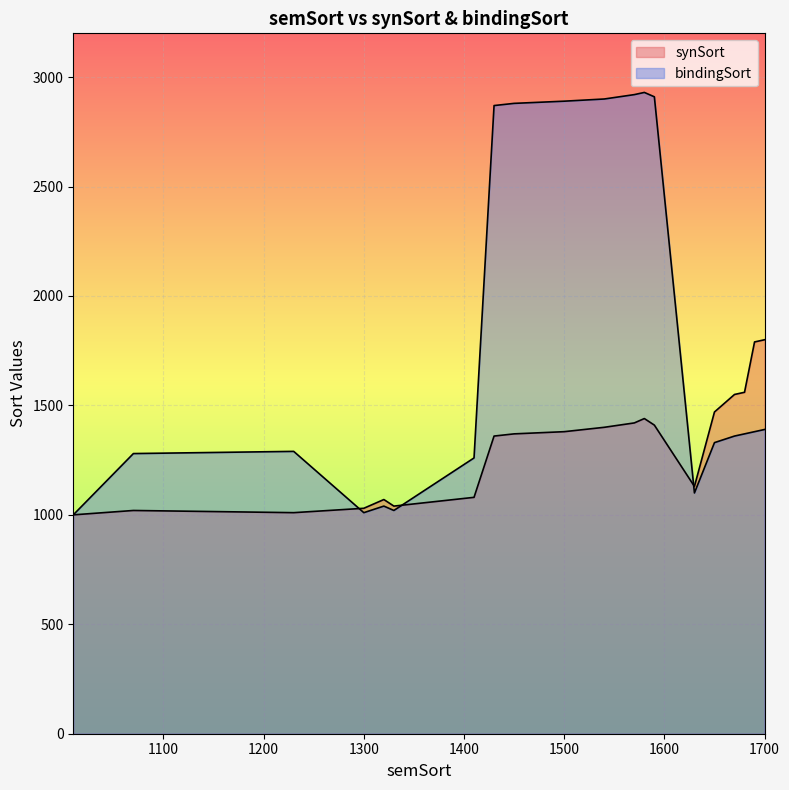

What is the difference between the second highest and second lowest values in the bindingSort series?

1910